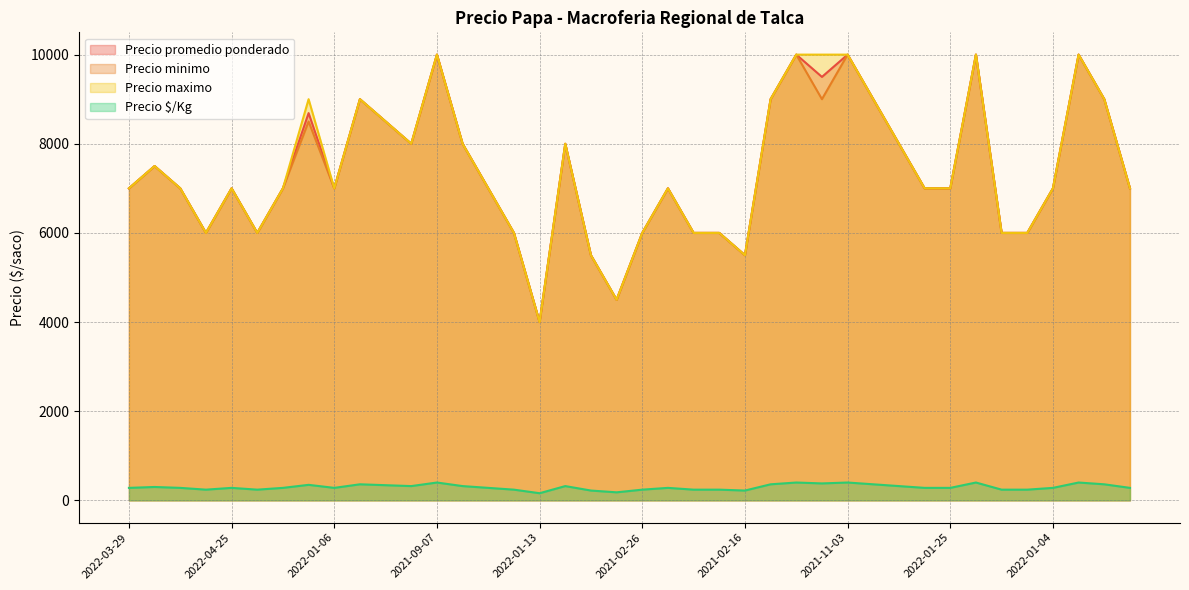

Reading left to right, what are all the values shown in this chart?

Precio promedio ponderado: 7000	7500	7000	6000	7000	6000	7000	8688	7000	9000	8500	8000	10000	8000	7000	6000	4000	8000	5500	4500	6000	7000	6000	6000	5500	9000	10000	9500	10000	9000	8000	7000	7000	10000	6000	6000	7000	10000	9000	7000
Precio minimo: 7000	7500	7000	6000	7000	6000	7000	8500	7000	9000	8500	8000	10000	8000	7000	6000	4000	8000	5500	4500	6000	7000	6000	6000	5500	9000	10000	9000	10000	9000	8000	7000	7000	10000	6000	6000	7000	10000	9000	7000
Precio maximo: 7000	7500	7000	6000	7000	6000	7000	9000	7000	9000	8500	8000	10000	8000	7000	6000	4000	8000	5500	4500	6000	7000	6000	6000	5500	9000	10000	10000	10000	9000	8000	7000	7000	10000	6000	6000	7000	10000	9000	7000
Precio $/Kg: 280	300	280	240	280	240	280	348	280	360	340	320	400	320	280	240	160	320	220	180	240	280	240	240	220	360	400	380	400	360	320	280	280	400	240	240	280	400	360	280